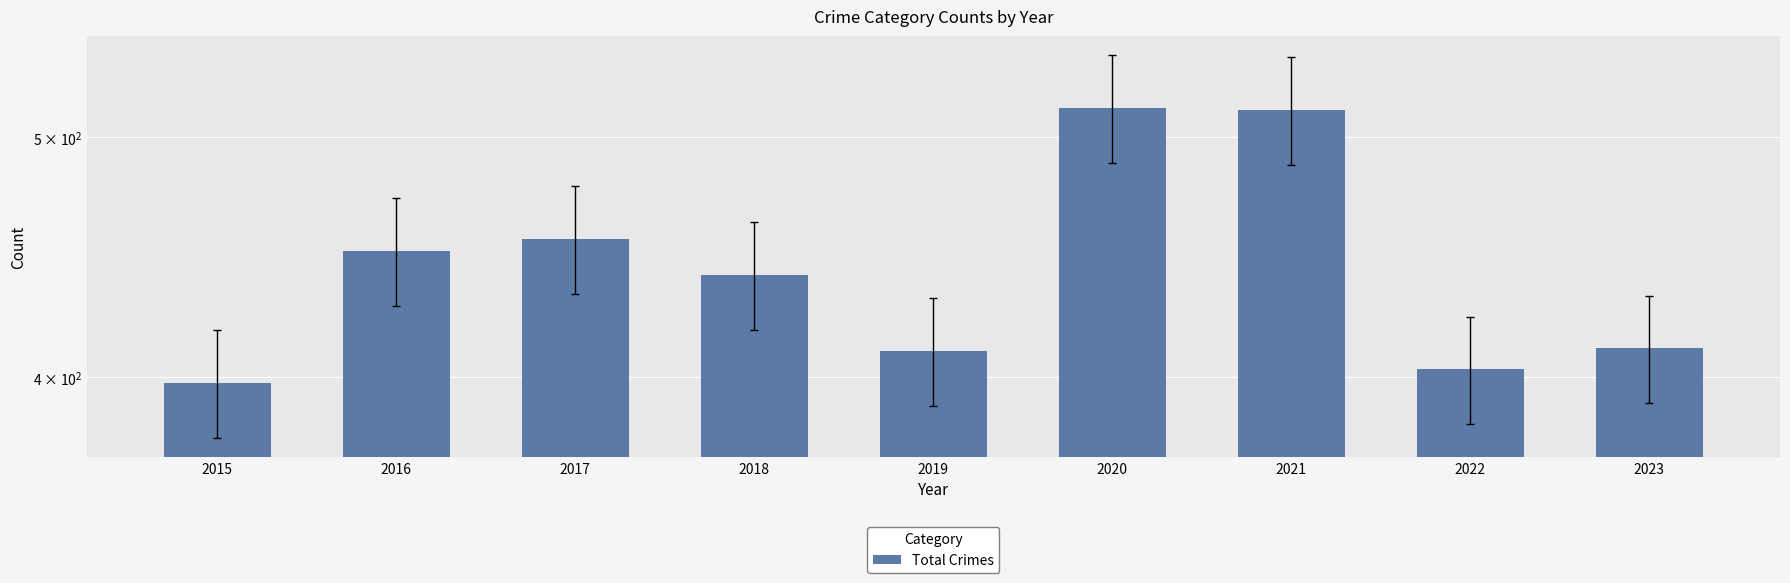

The value at 2019 is 410. True or false?

True